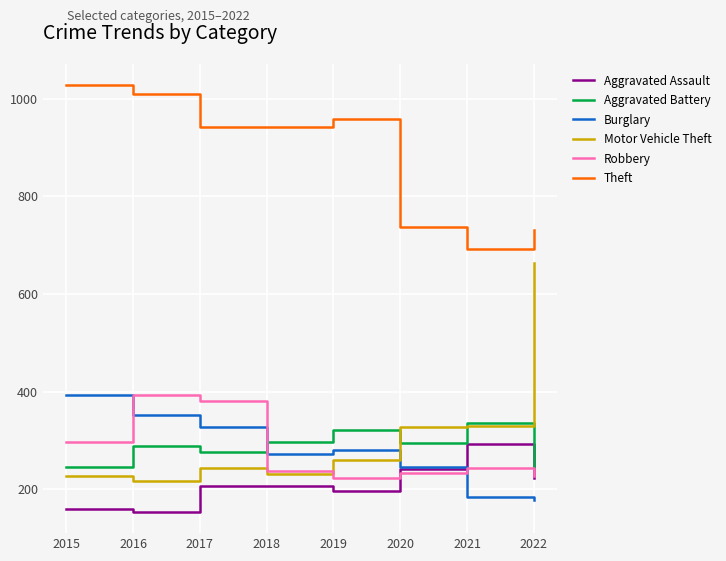

Read the Theft value at 2017, to the nearest 5.

940